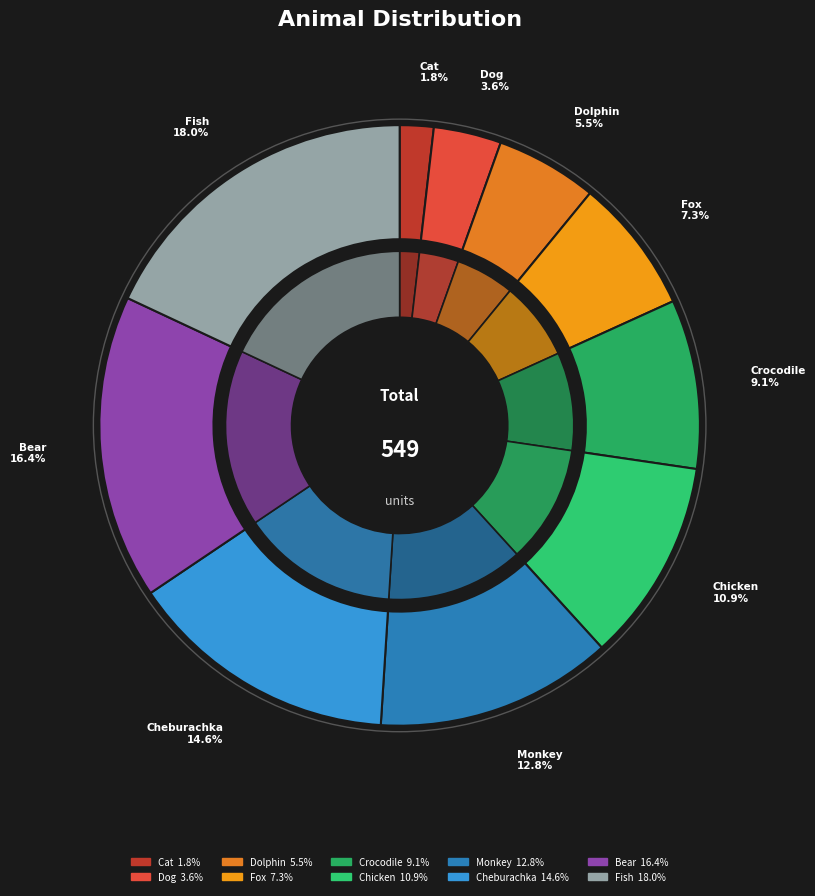

Does Cat account for over 50% of the chart?

No